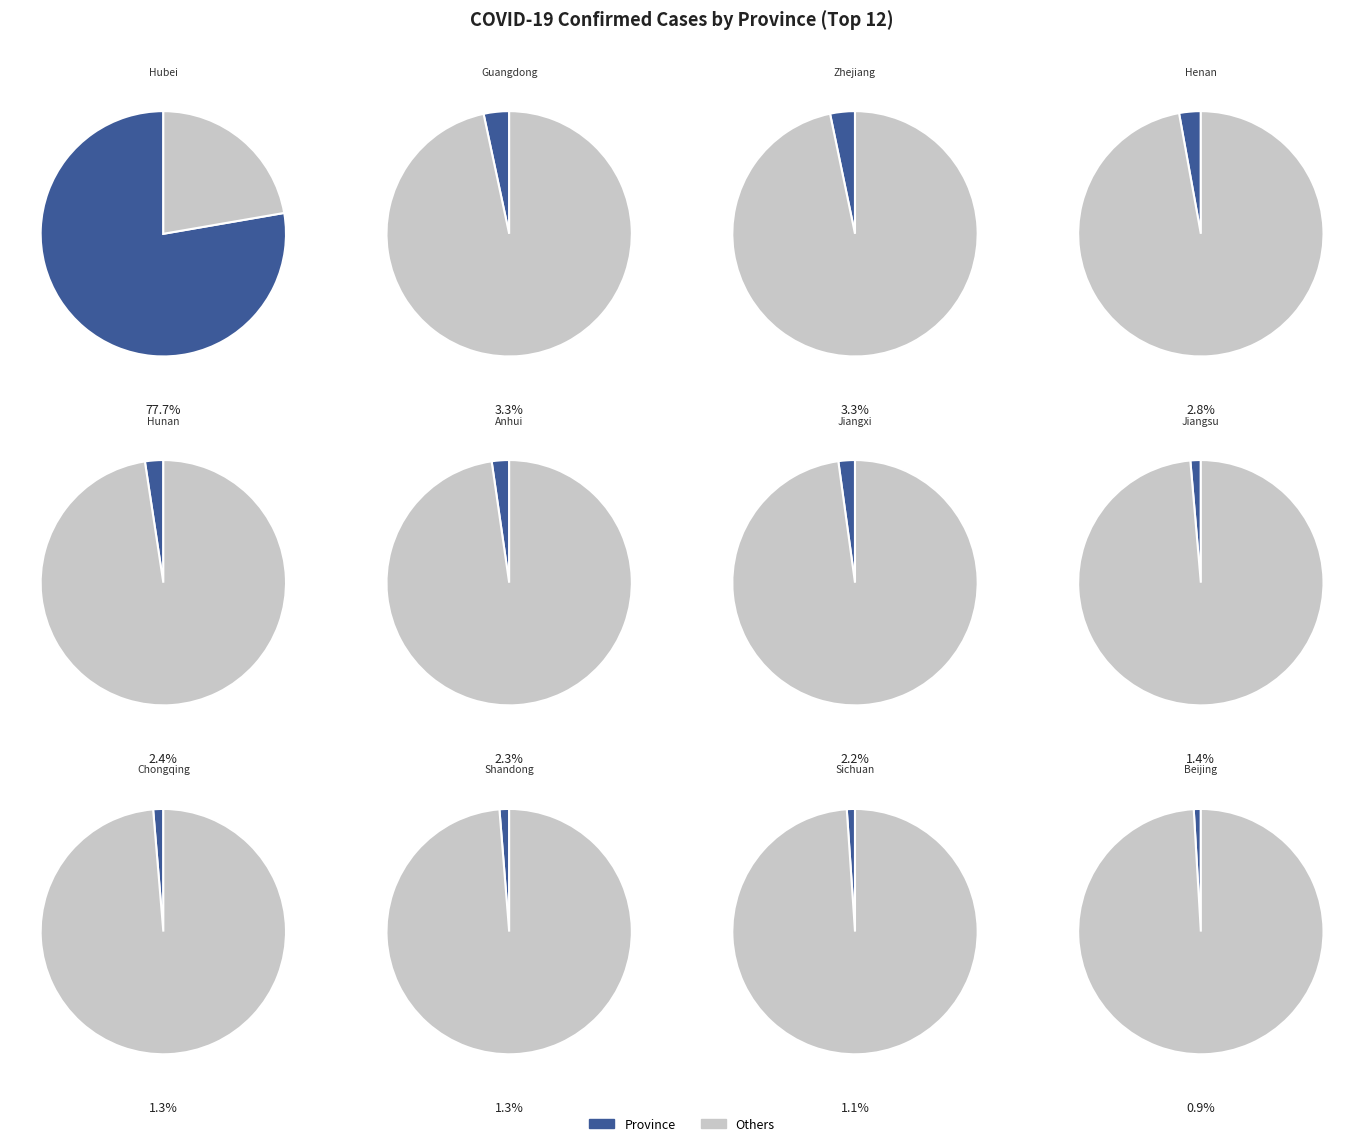

To the nearest percent, what is the difference between the Jiangsu and Hunan slice percentages?

1%